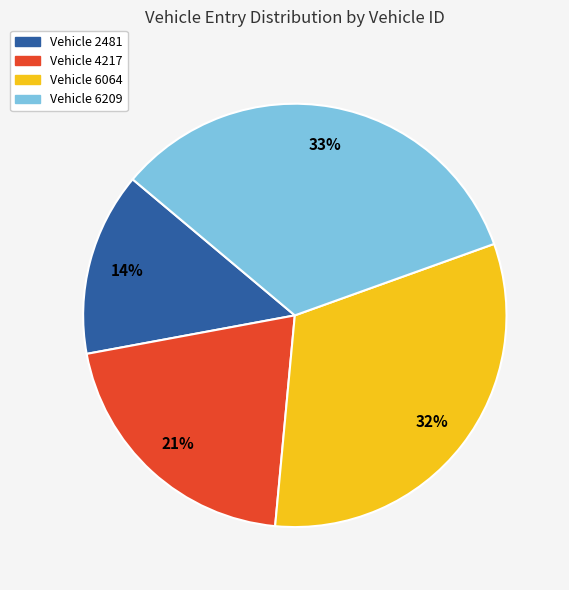

Is there any slice that represents more than half of the pie?

No